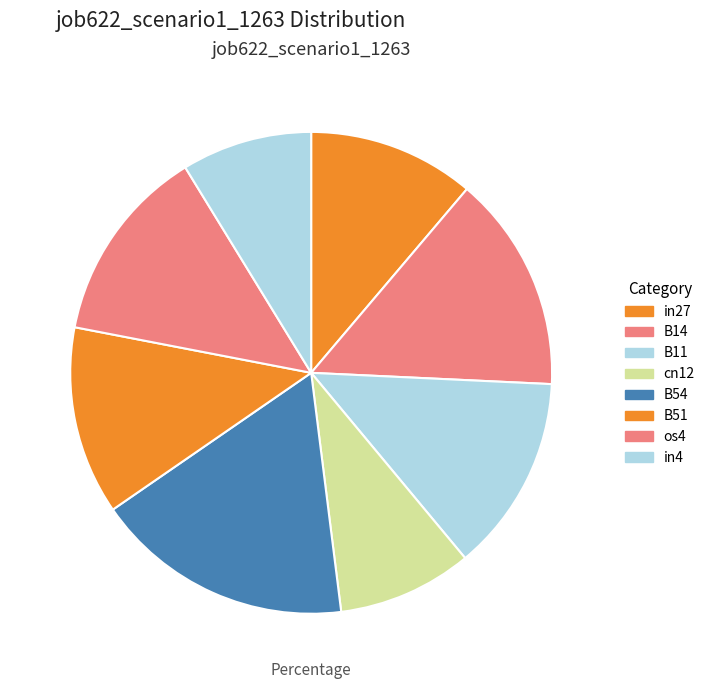

Is it true that B14 is 28% of the pie?

False